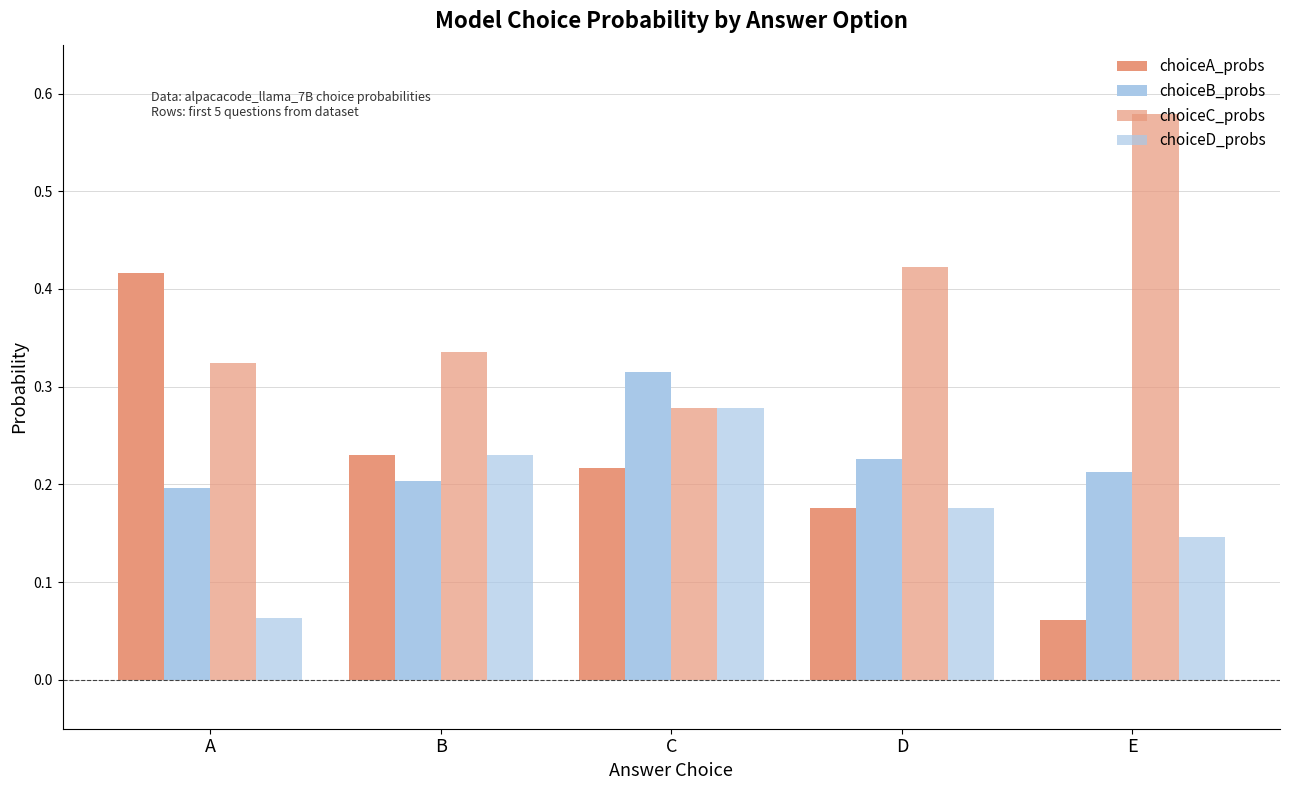

Where is choiceD_probs nearest to the value 0?

A